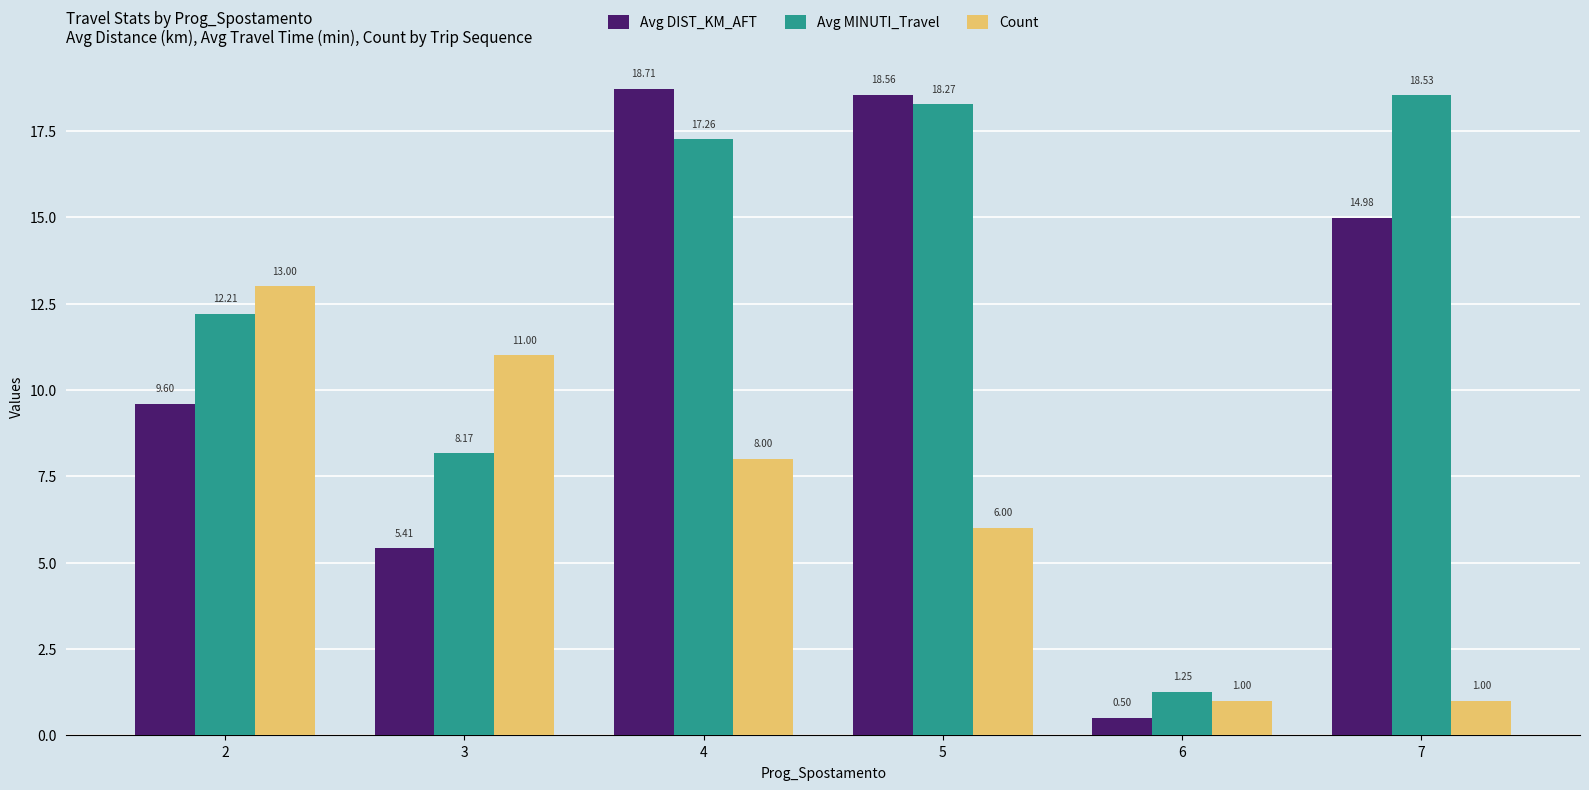

Which series has the widest spread of values?

Avg DIST_KM_AFT